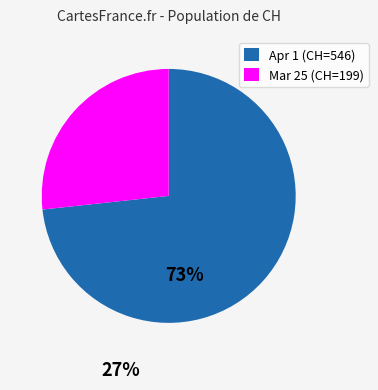

Does Mar 25 (CH=199) represent more than half of the total?

No